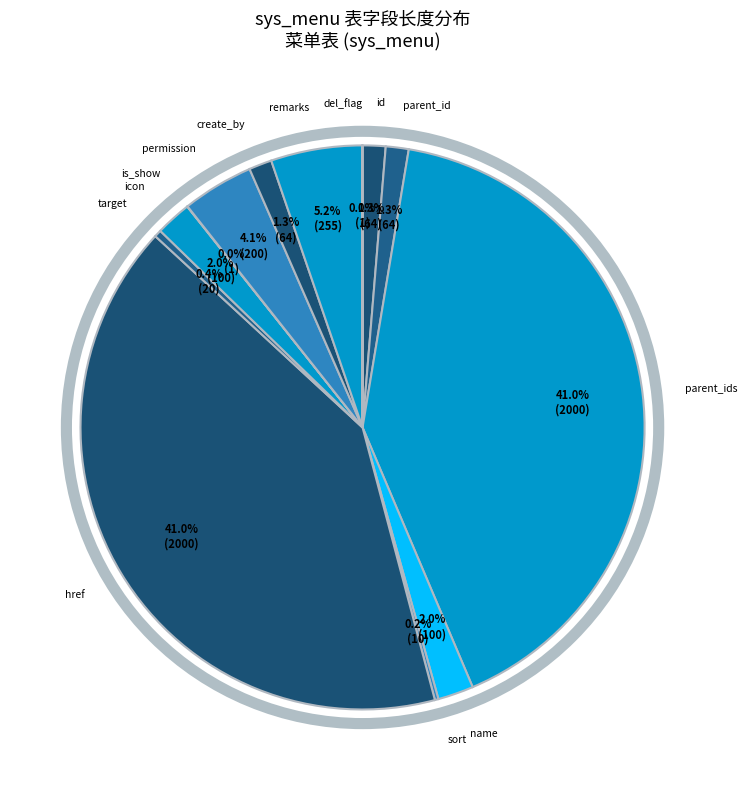

Between icon and parent_ids, which is larger?

parent_ids